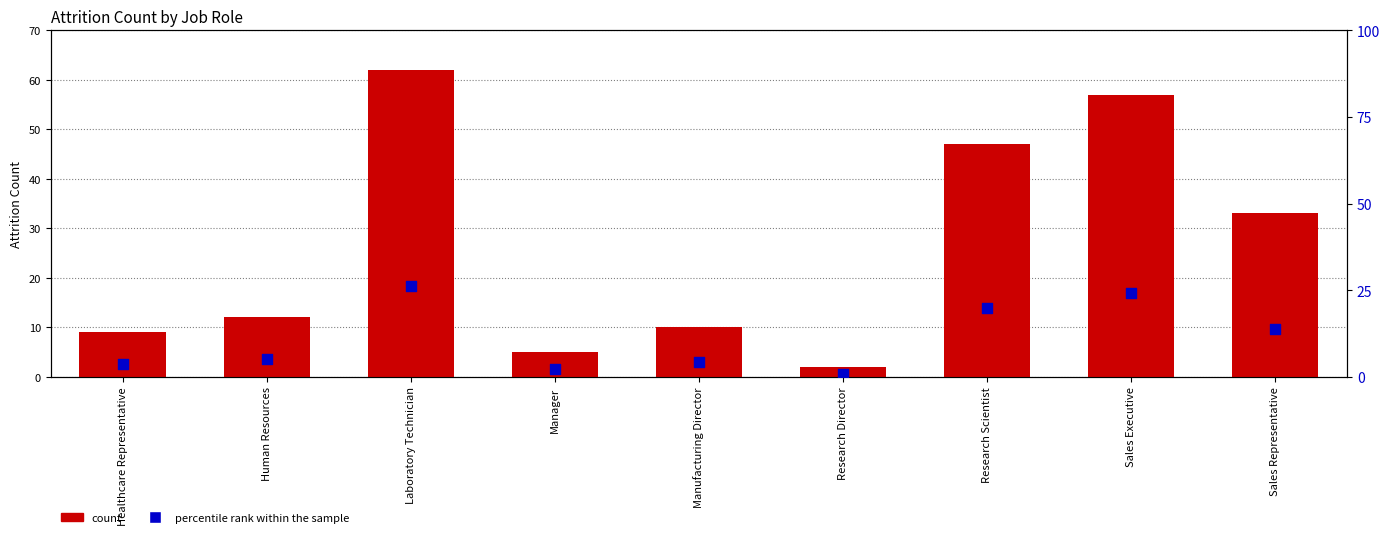

Which series has the widest spread of Y values?

count